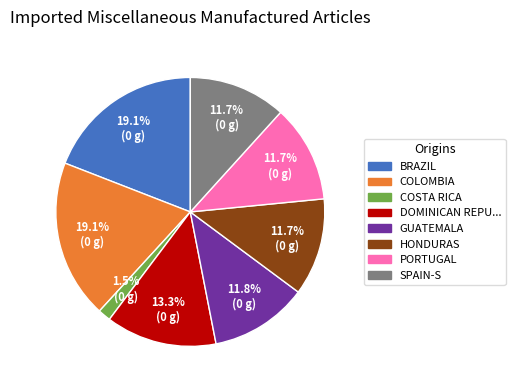

Does any single category account for the majority?

No